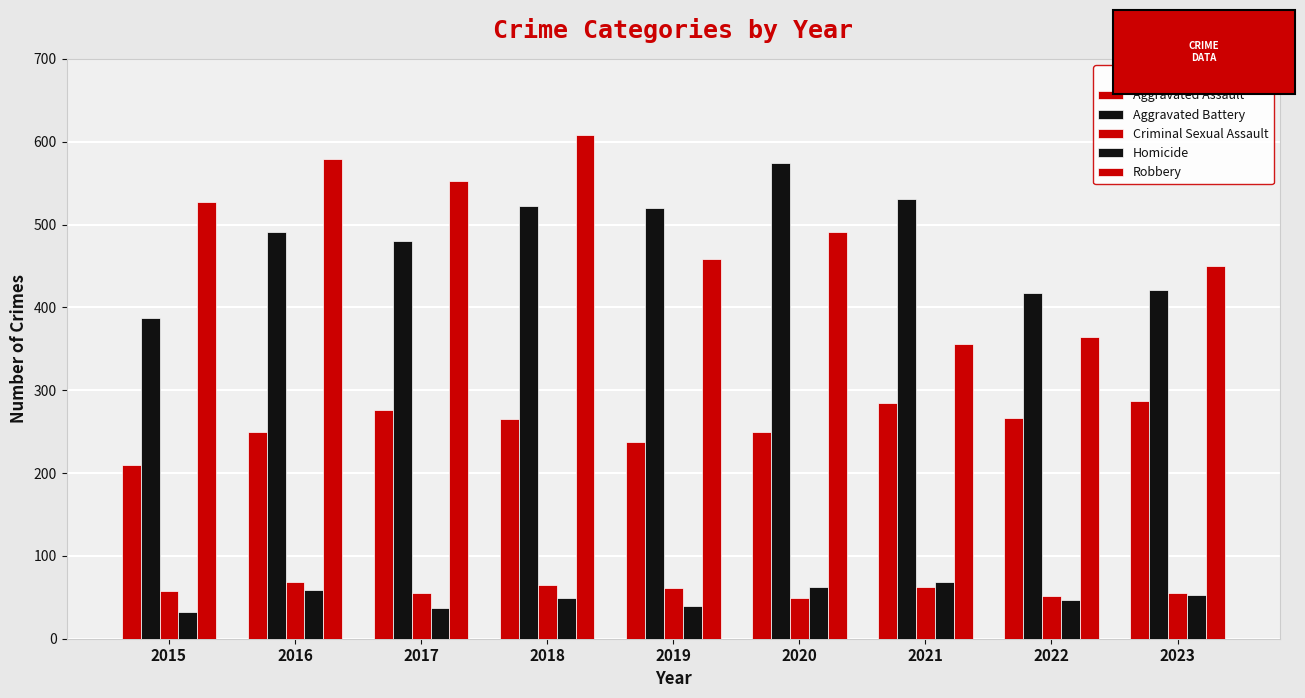

Are the bars grouped side by side (vs. stacked)?

Yes